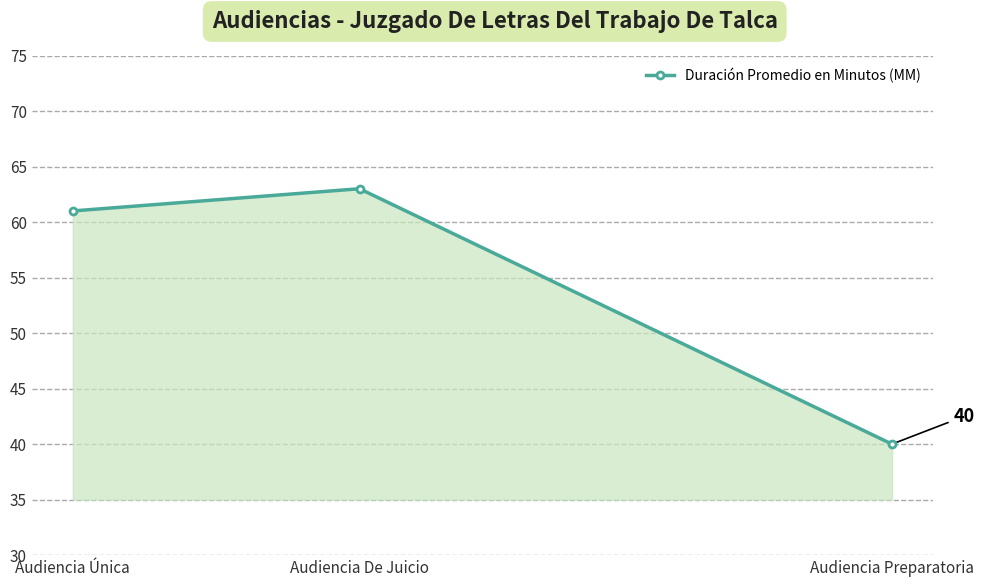

Which category has the highest value across all series?

Audiencia De Juicio